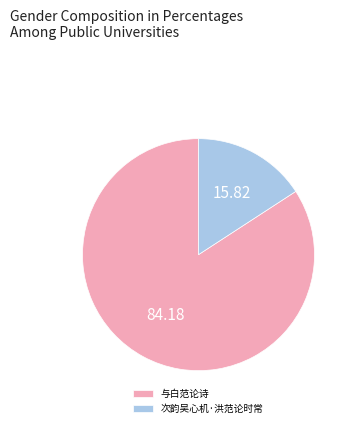

Is the sum of 次韵吴心机·洪范论时常 and 与白范论诗 greater than half?

Yes